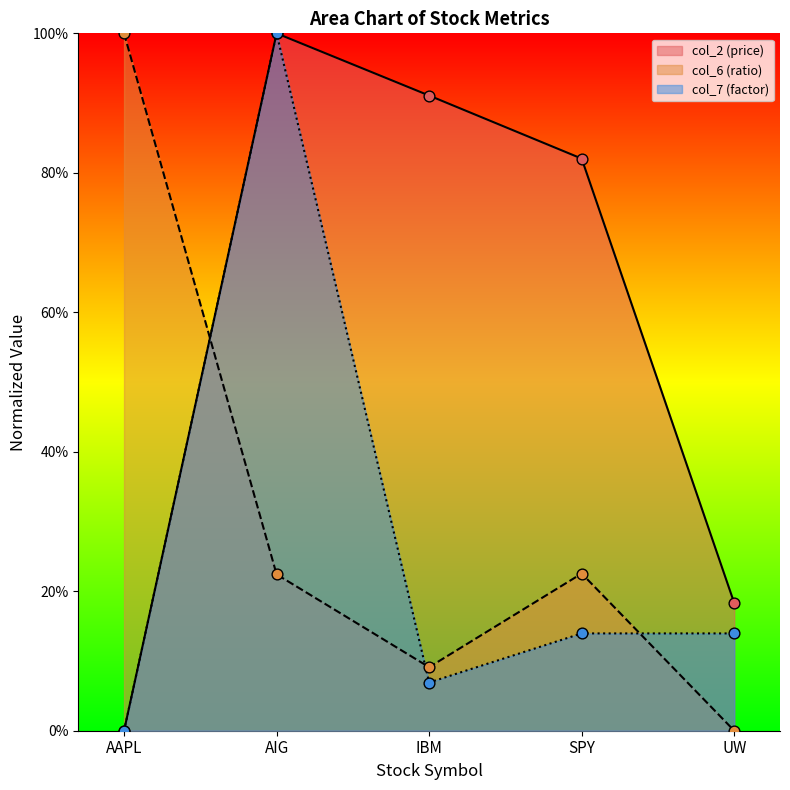

What are all the series names shown in the legend?

col_2 (price), col_6 (ratio), col_7 (factor)